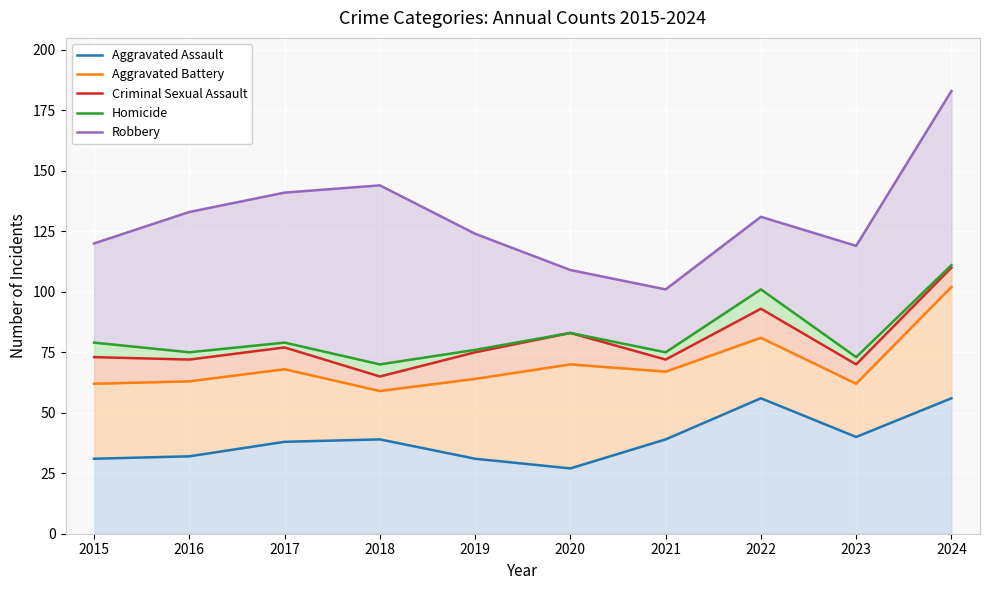

What are all the series names shown in the legend?

Aggravated Assault, Aggravated Battery, Criminal Sexual Assault, Homicide, Robbery